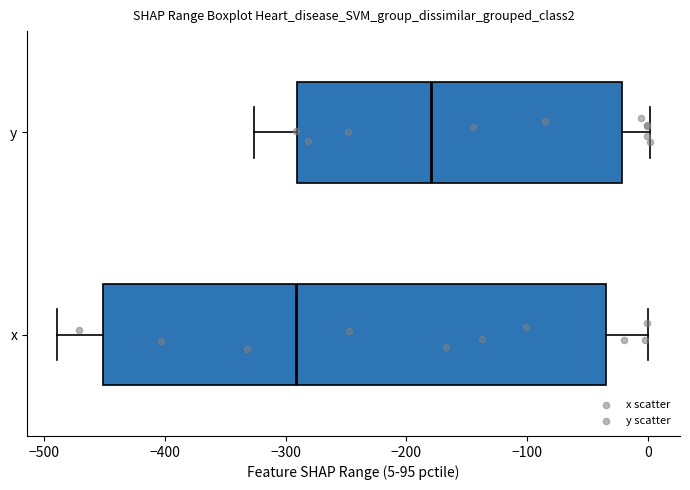

Comparing the boxes themselves (not the whiskers), which one is the widest?

x